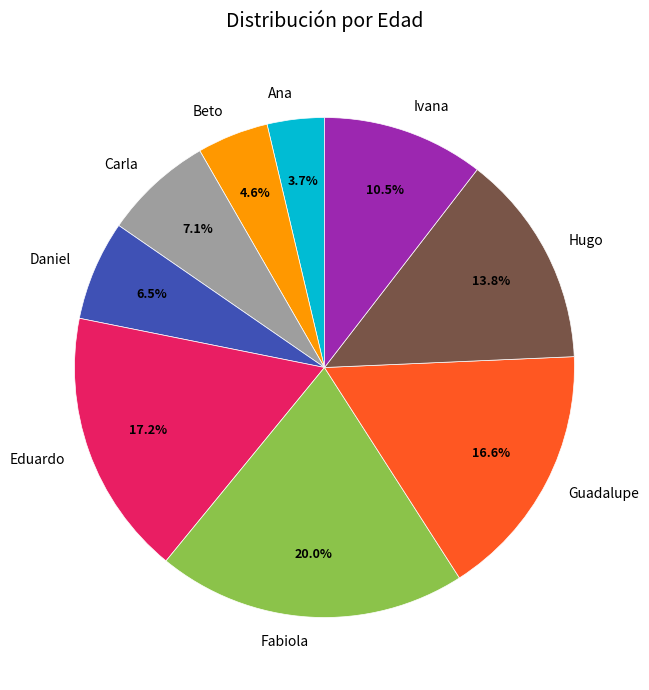

Rank the categories by value from highest to lowest.

Fabiola, Eduardo, Guadalupe, Hugo, Ivana, Carla, Daniel, Beto, Ana